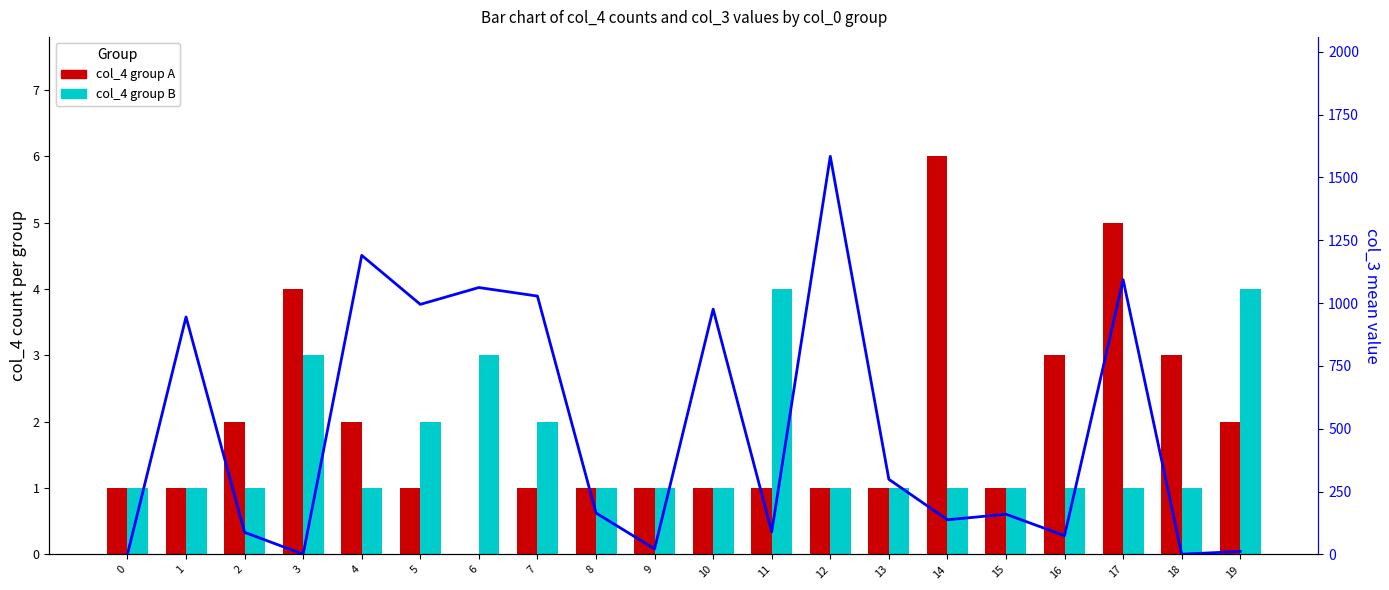

Between 19 and 14, which is larger?

14